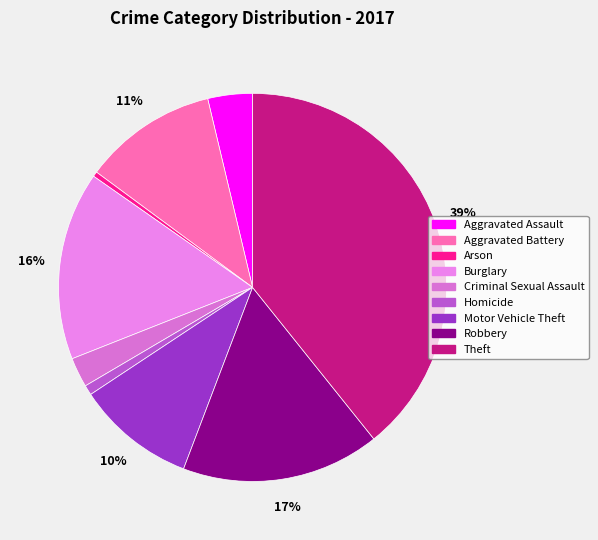

What percentage is the Burglary slice, to the nearest percent?

16%